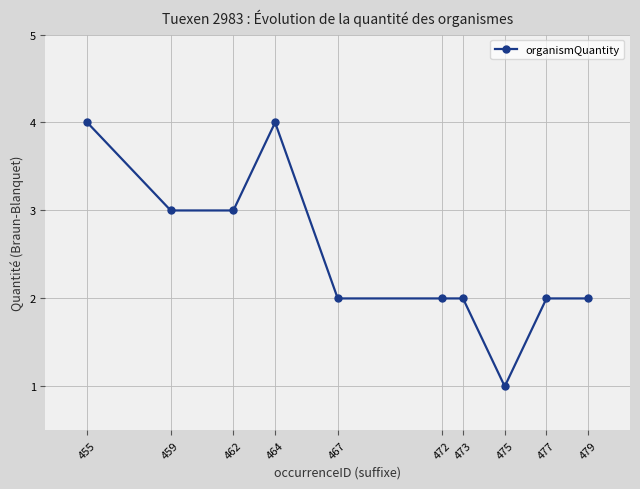

Where is the first local maximum?

464